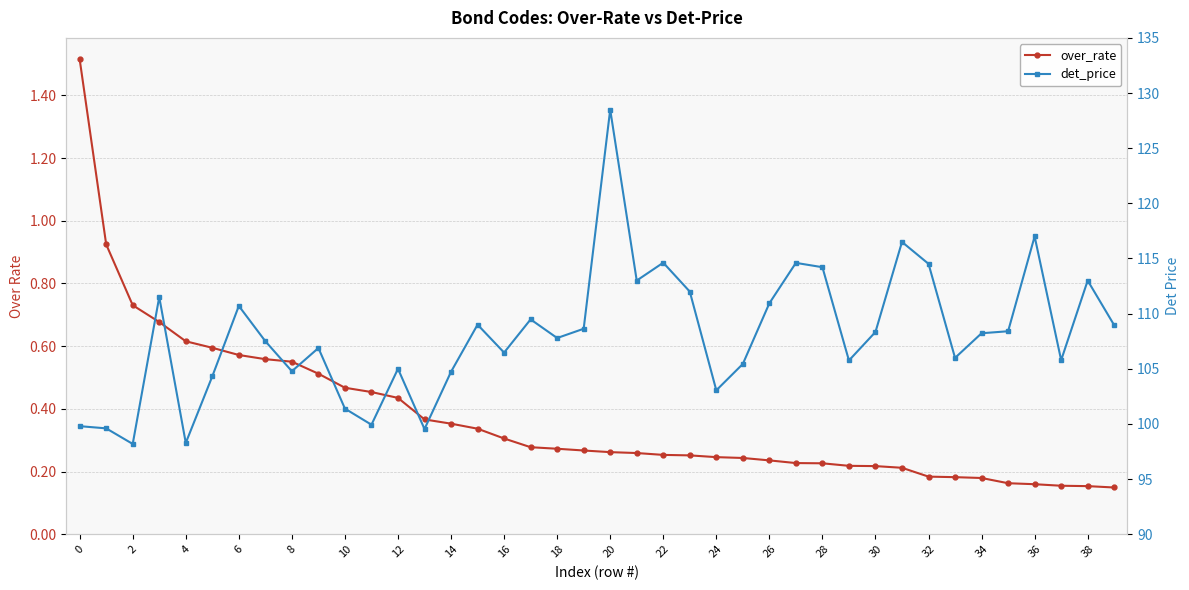

How many lines are shown in the chart?

2